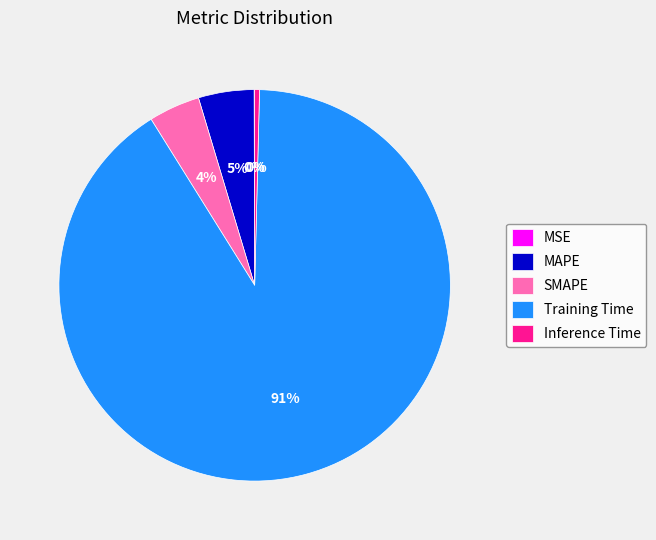

Is the sum of SMAPE and MAPE greater than half?

No